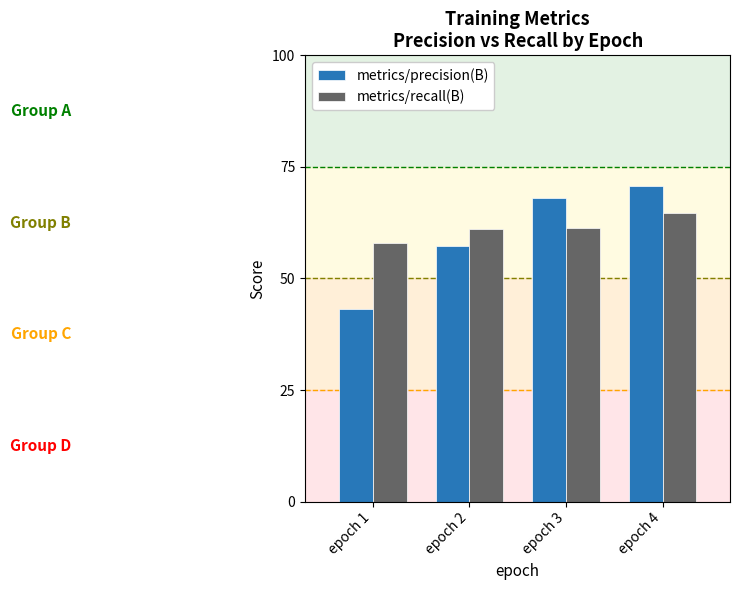

What are all the series names shown in the legend?

metrics/precision(B), metrics/recall(B)